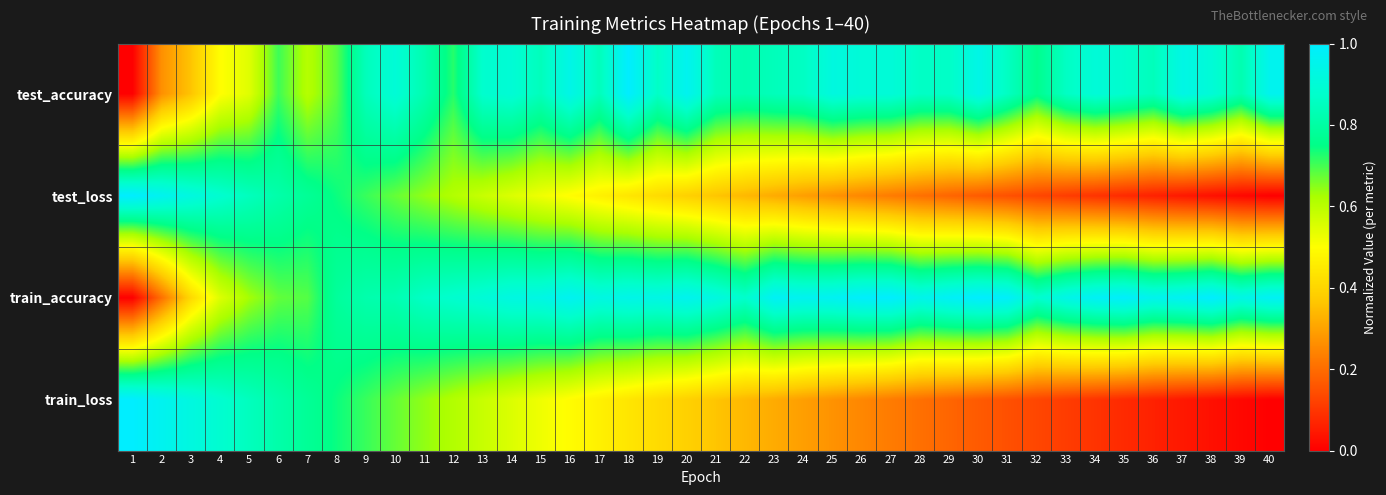

Reading left to right, list all the values displayed in this chart.

test_accuracy: 1=0.0	2=0.3	3=0.4	4=0.5	5=0.5	6=0.7	7=0.6	8=0.7	9=0.8	10=0.9	11=0.8	12=0.7	13=0.9	14=0.9	15=0.8	16=0.9	17=0.8	18=1.0	19=0.9	20=1.0	21=0.8	22=0.8	23=0.8	24=0.9	25=0.9	26=0.9	27=0.9	28=0.9	29=0.9	30=0.9	31=0.9	32=0.8	33=0.9	34=0.9	35=0.9	36=0.8	37=0.9	38=0.9	39=0.8	40=1.0
test_loss: 1=1.0	2=1.0	3=0.9	4=0.9	5=0.8	6=0.8	7=0.8	8=0.7	9=0.7	10=0.7	11=0.6	12=0.6	13=0.6	14=0.6	15=0.5	16=0.5	17=0.5	18=0.4	19=0.4	20=0.4	21=0.4	22=0.3	23=0.3	24=0.3	25=0.3	26=0.2	27=0.2	28=0.2	29=0.2	30=0.2	31=0.1	32=0.1	33=0.1	34=0.1	35=0.1	36=0.1	37=0.0	38=0.0	39=0.0	40=0.0
train_accuracy: 1=0.0	2=0.2	3=0.4	4=0.6	5=0.6	6=0.7	7=0.7	8=0.8	9=0.8	10=0.8	11=0.9	12=0.9	13=0.9	14=0.9	15=0.9	16=1.0	17=0.9	18=0.9	19=0.9	20=1.0	21=0.9	22=0.9	23=1.0	24=1.0	25=1.0	26=1.0	27=1.0	28=0.9	29=1.0	30=1.0	31=1.0	32=0.9	33=0.9	34=1.0	35=1.0	36=1.0	37=1.0	38=1.0	39=0.9	40=1.0
train_loss: 1=1.0	2=1.0	3=0.9	4=0.9	5=0.8	6=0.8	7=0.8	8=0.7	9=0.7	10=0.7	11=0.6	12=0.6	13=0.6	14=0.6	15=0.5	16=0.5	17=0.5	18=0.4	19=0.4	20=0.4	21=0.4	22=0.3	23=0.3	24=0.3	25=0.3	26=0.2	27=0.2	28=0.2	29=0.2	30=0.2	31=0.1	32=0.1	33=0.1	34=0.1	35=0.1	36=0.1	37=0.0	38=0.0	39=0.0	40=0.0